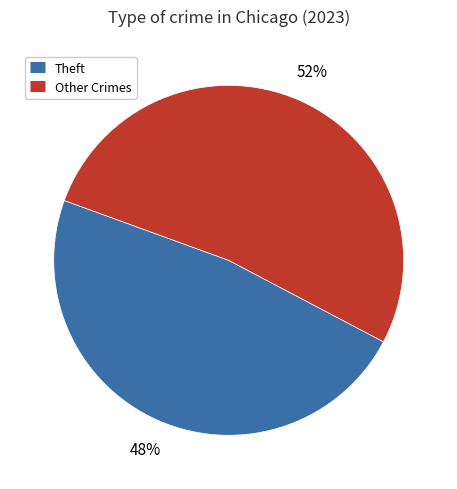

Is there a majority slice in this chart?

Yes